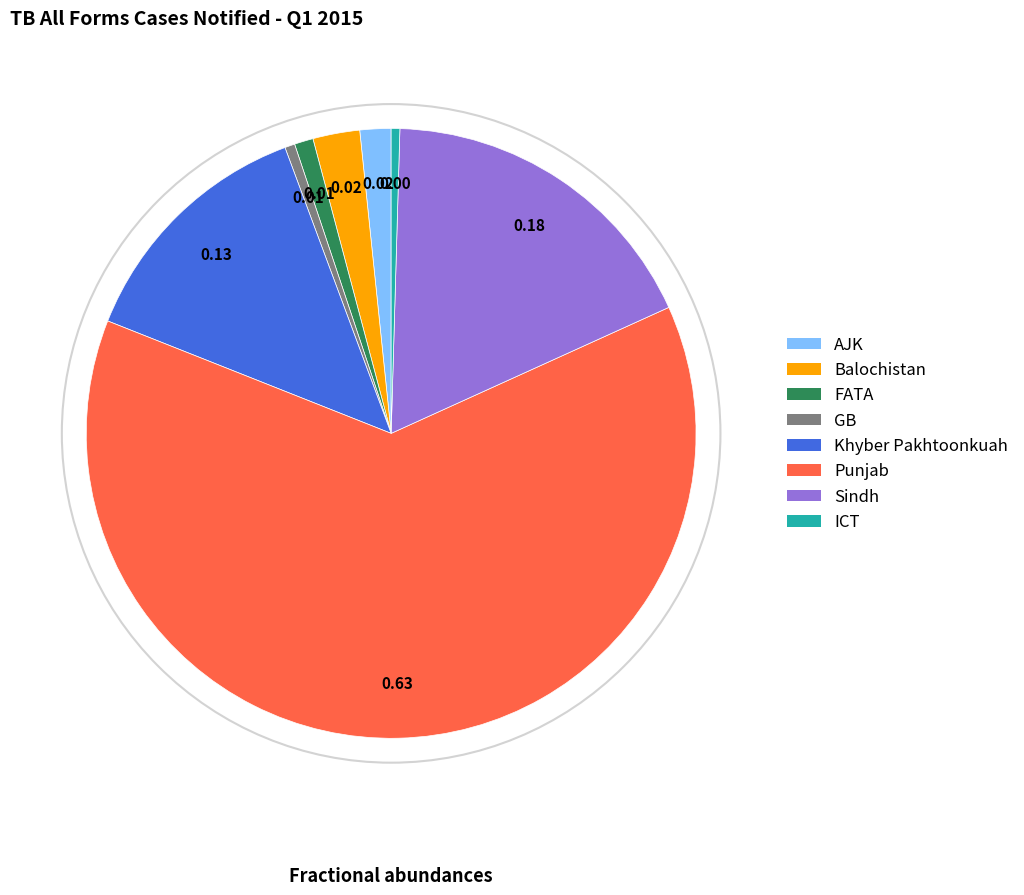

Approximately how many times larger is the value at Sindh compared to FATA?

17.8